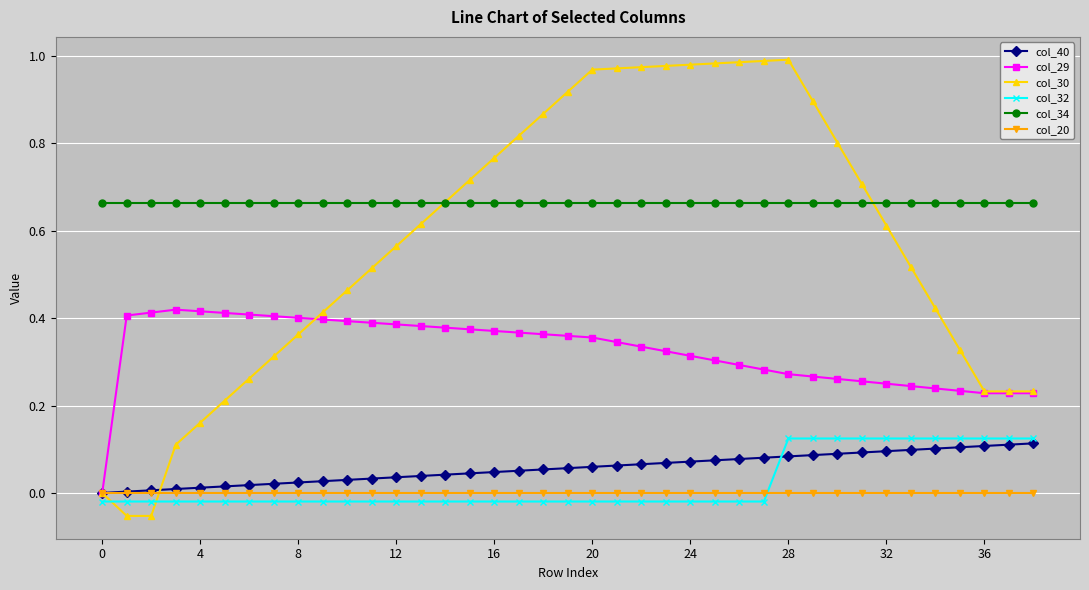

True or false: col_29 and col_34 cross at least once.

False